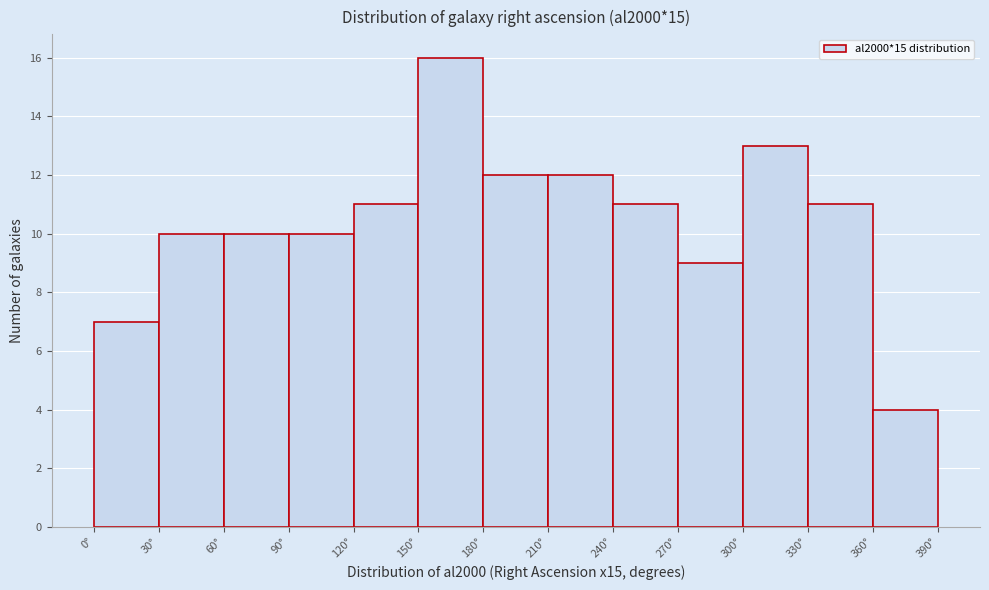

Reading left to right, transcribe this chart: for each bar, give the range it covers on the x-axis and its height. The values are not printed on the chart, so give them approximately, as read against the axis.

0 to 30: 7
30 to 60: 10
60 to 90: 10
90 to 120: 10
120 to 150: 11
150 to 180: 16
180 to 210: 12
210 to 240: 12
240 to 270: 11
270 to 300: 9
300 to 330: 13
330 to 360: 11
360 to 390: 4